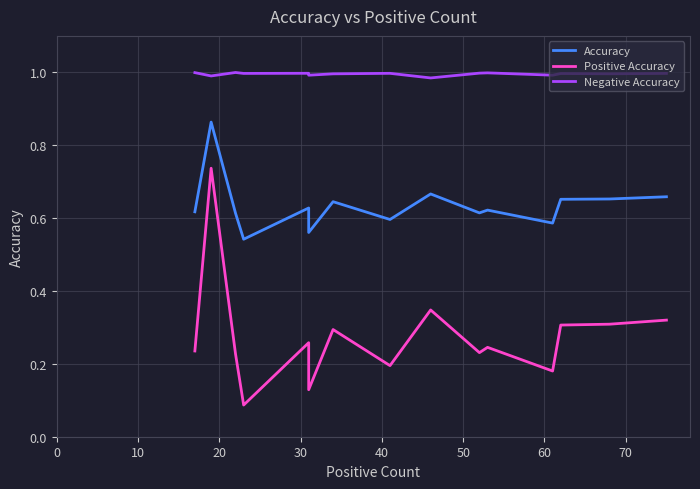

True or false: Negative Accuracy has more than 0 interior local peaks.

True